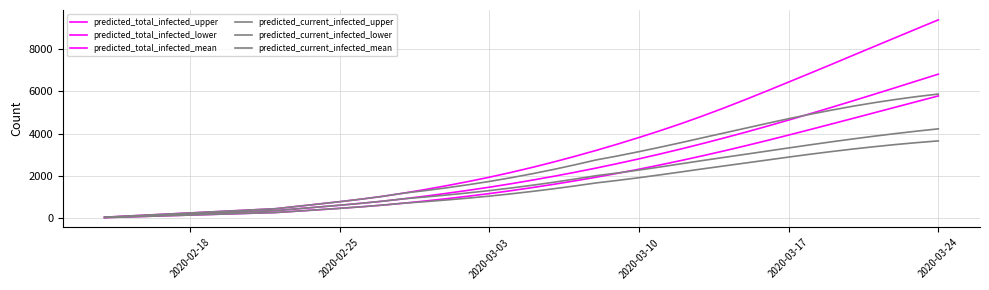

Does the chart display data point markers on the line(s)?

No